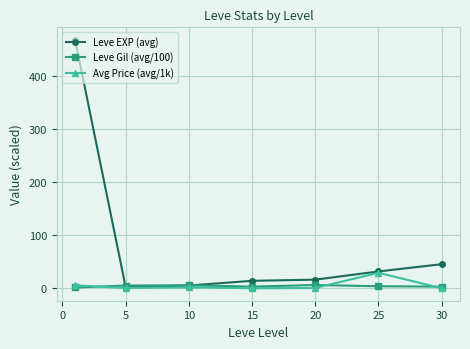

List the series in order of their peak value, lowest first.

Leve Gil (avg/100), Avg Price (avg/1k), Leve EXP (avg)